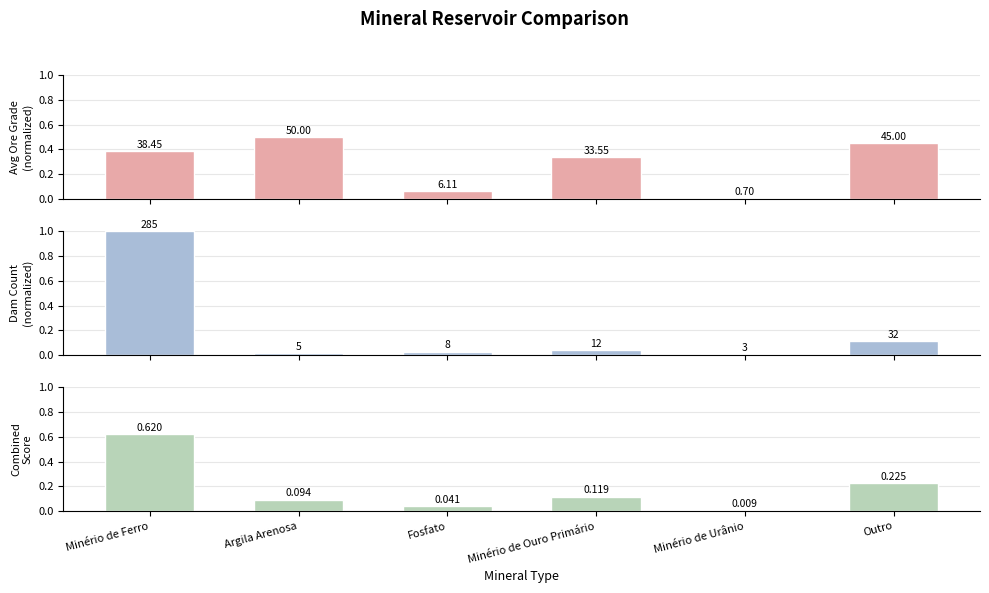

What is the maximum value for Dam Count (normalized)?

1.0